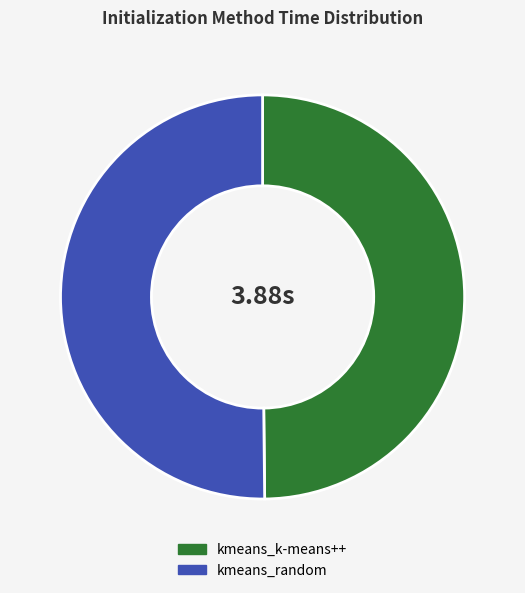

True or false: kmeans_random accounts for 50% of the total.

True